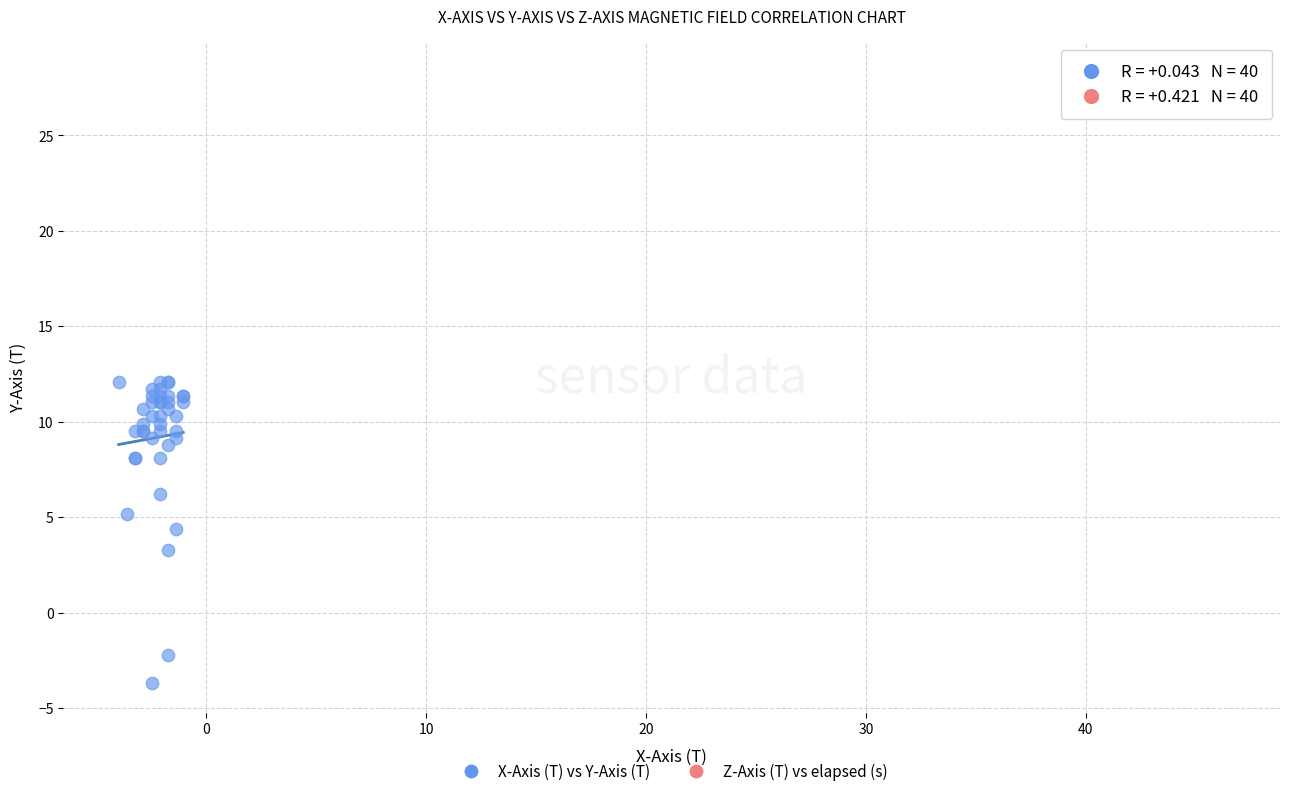

Which series contains the lowest Y value?

X-Axis (T) vs Y-Axis (T)